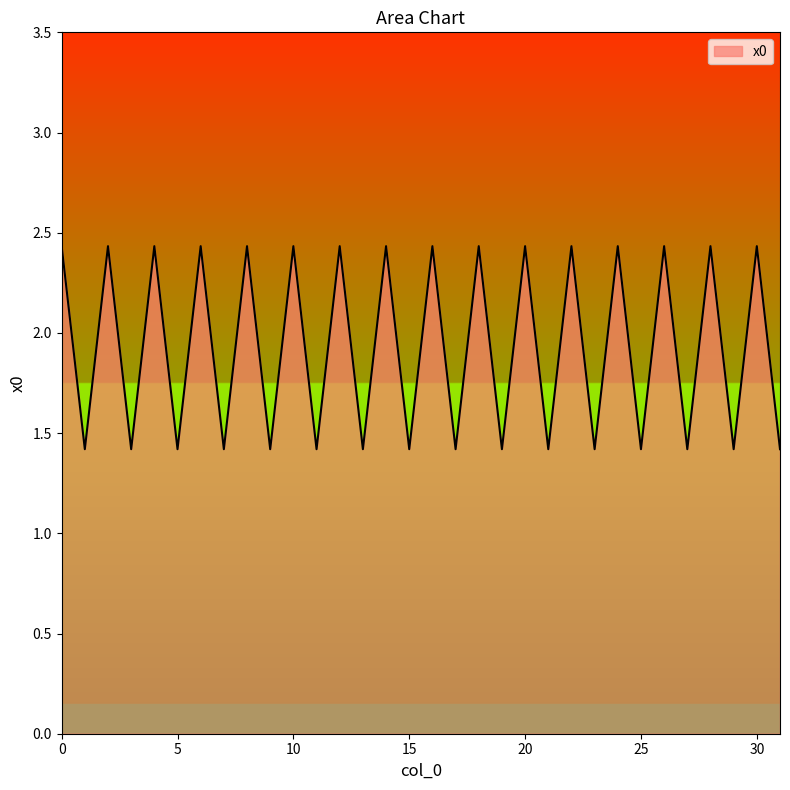

What is the difference between the maximum and minimum values?

1.0